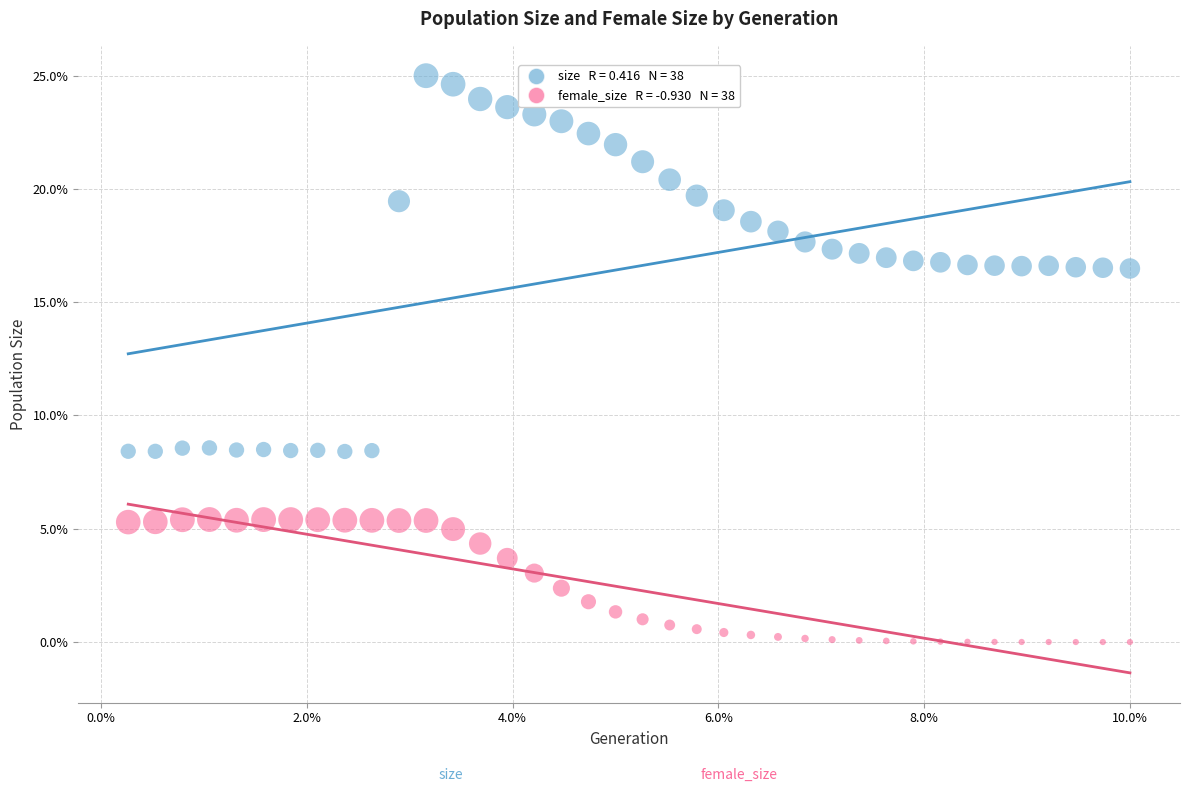

Across all data points, what is the range of X values (max minus min)?

9.7